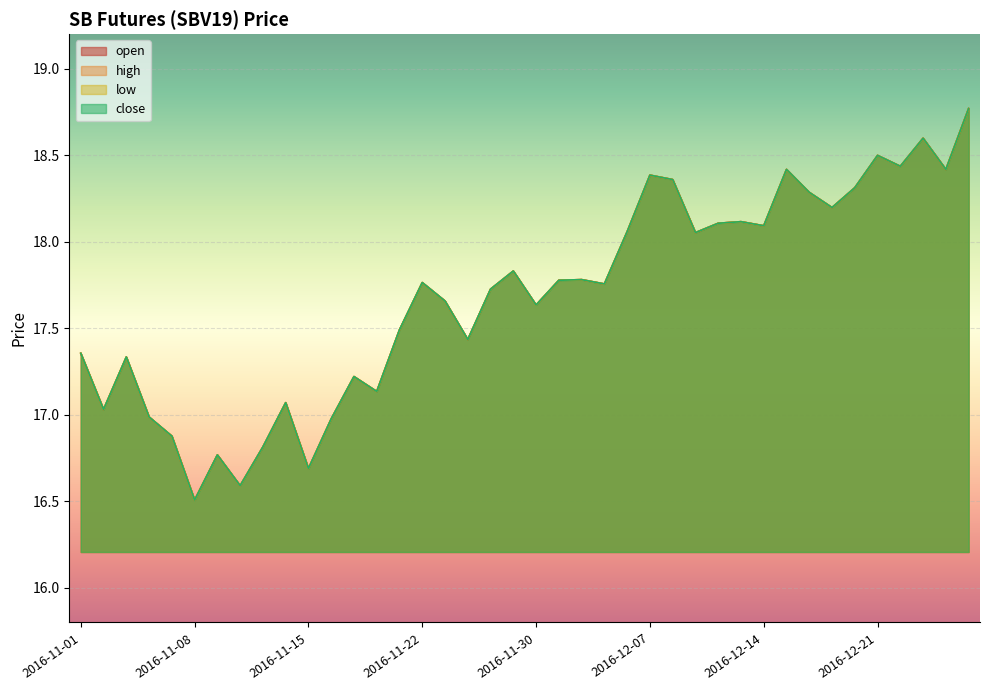

At which label does high reach its peak?

2016-12-28